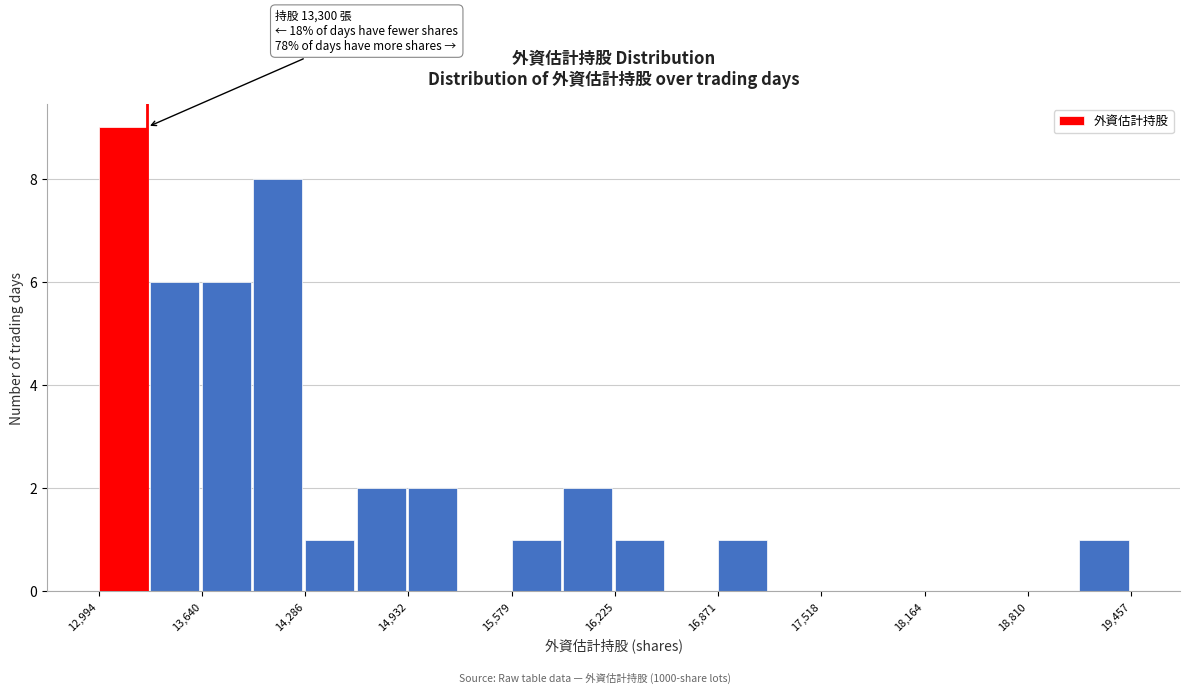

Around what value on the x-axis is the tallest bar? Give the approximate position of its centre, as read against the axis.

13100